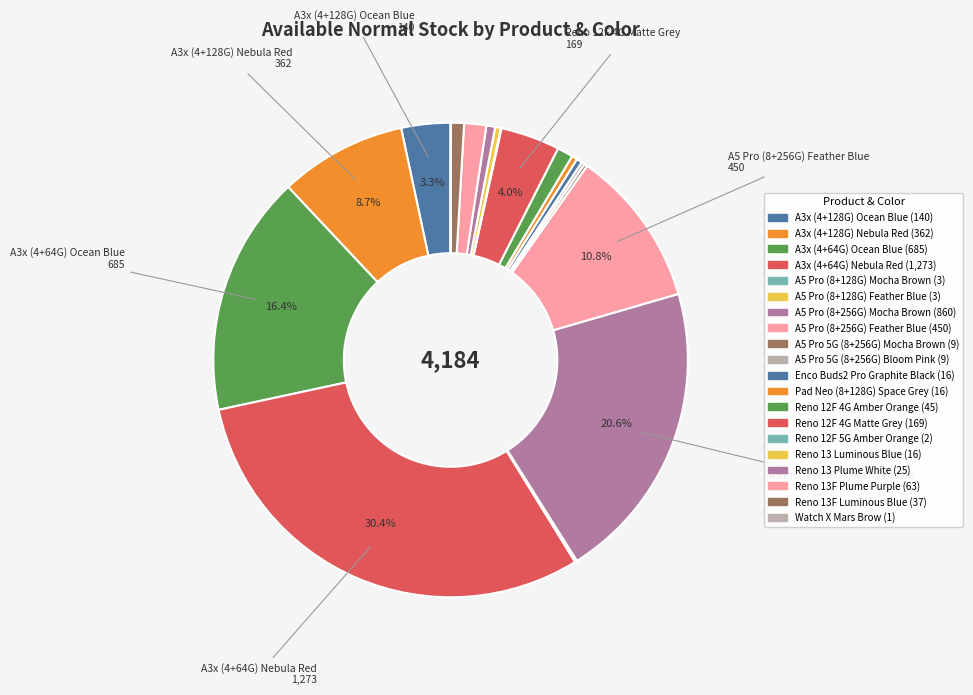

To the nearest percent, what is the difference between the largest and smallest slice percentages?

30%